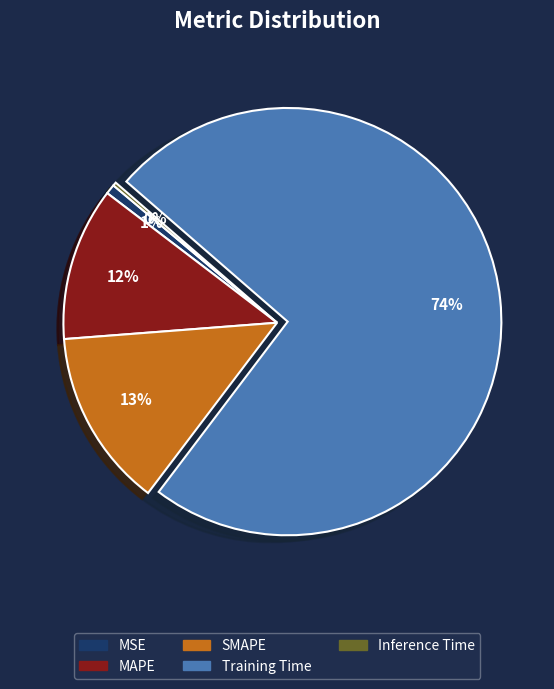

Does Training Time account for over 50% of the chart?

Yes